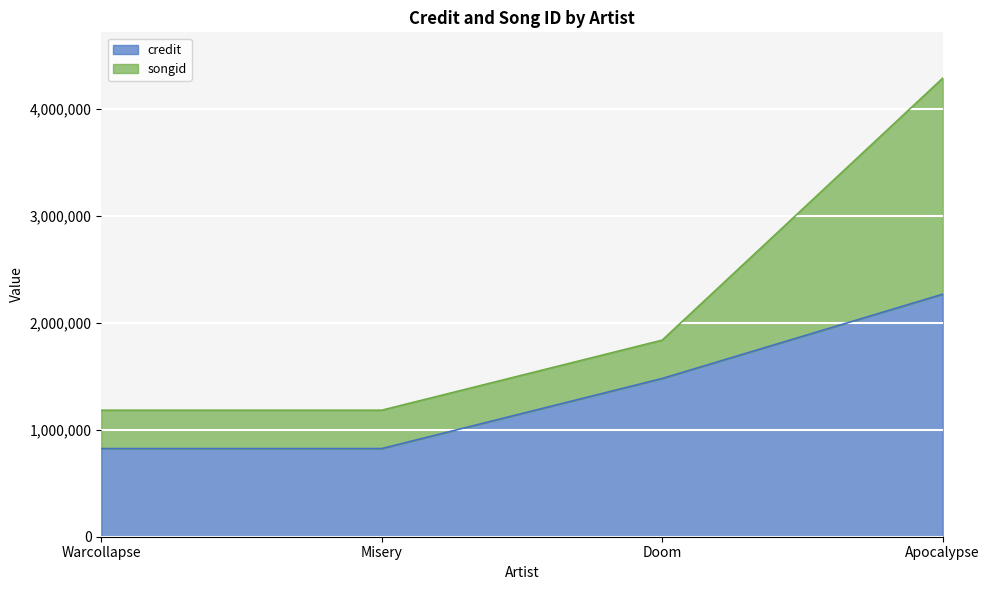

What is the label of the 2nd point from the right?

Doom